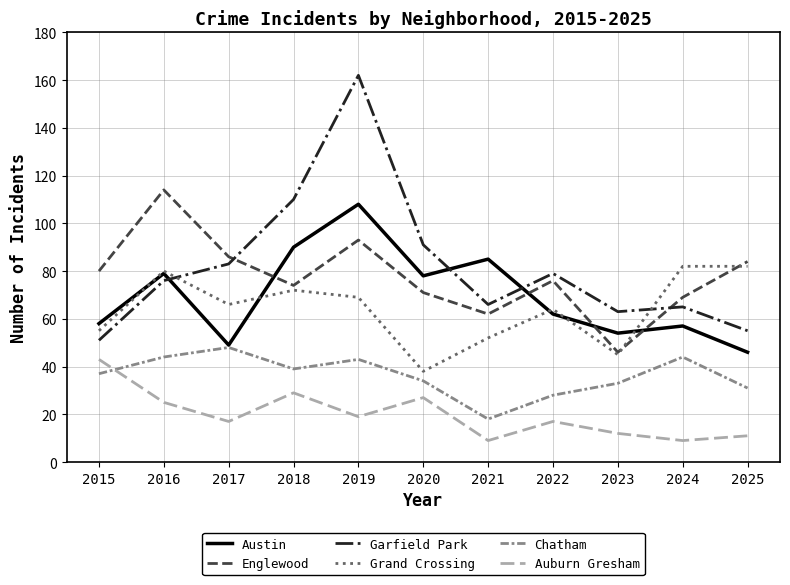

What is the difference between the Austin values at 2025 and 2016?

33